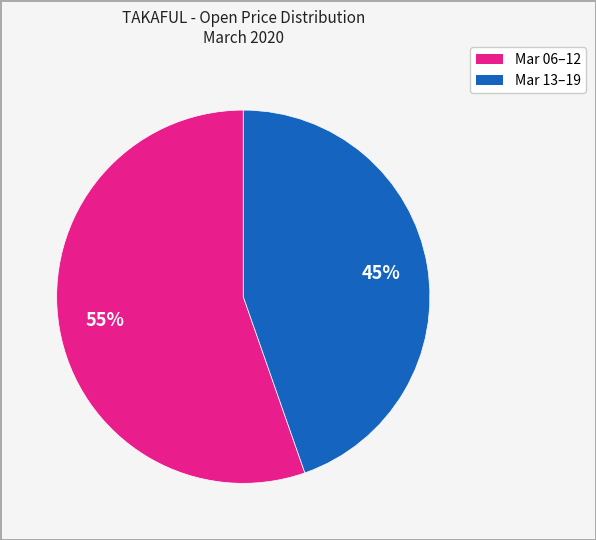

To the nearest percent, what is the average slice percentage?

50%